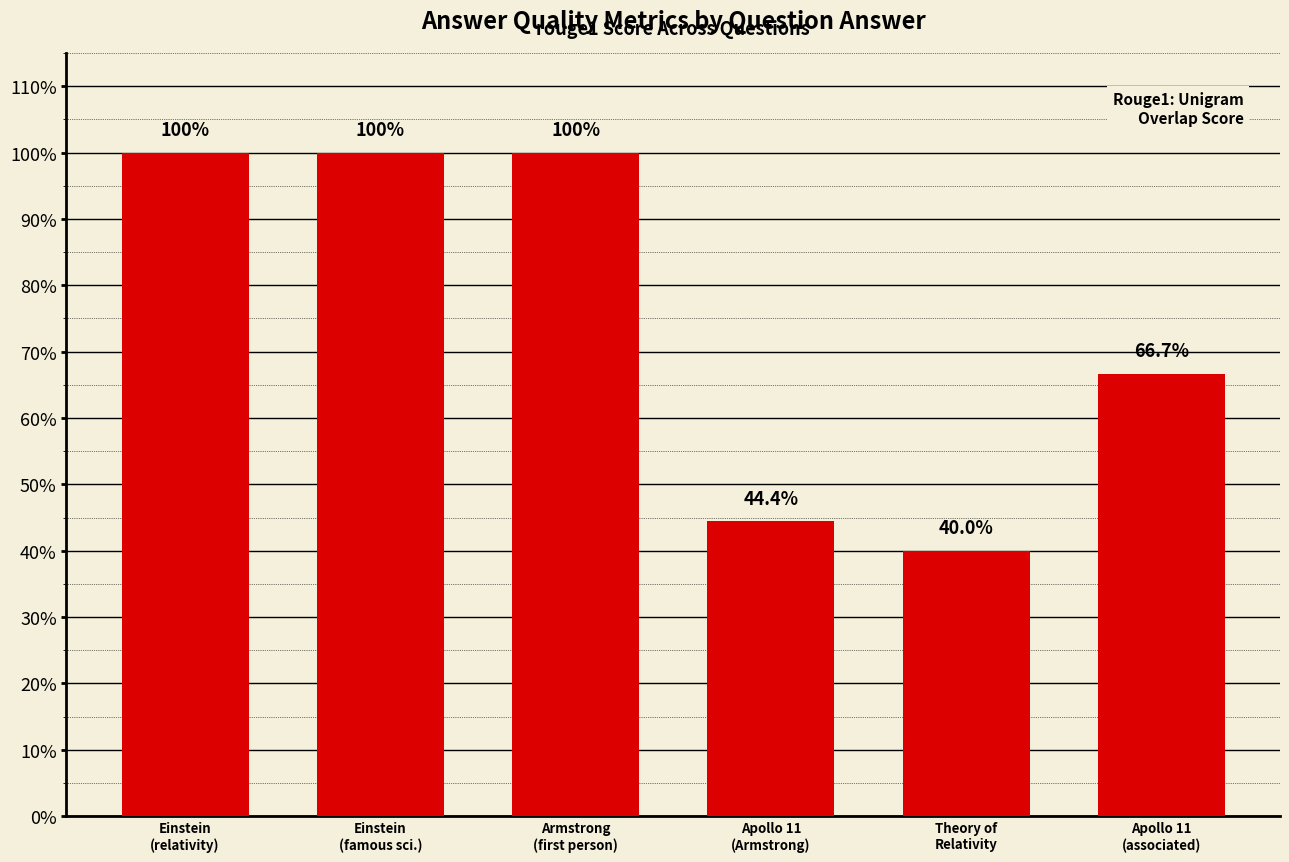

Are the bars horizontal?

No